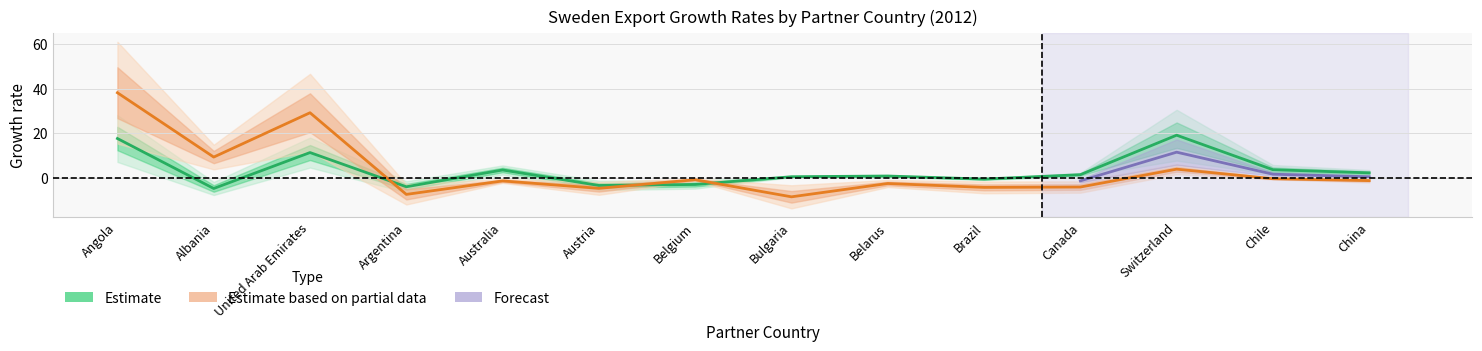

How many interior local valleys does the Country Growth (%) series have?

5